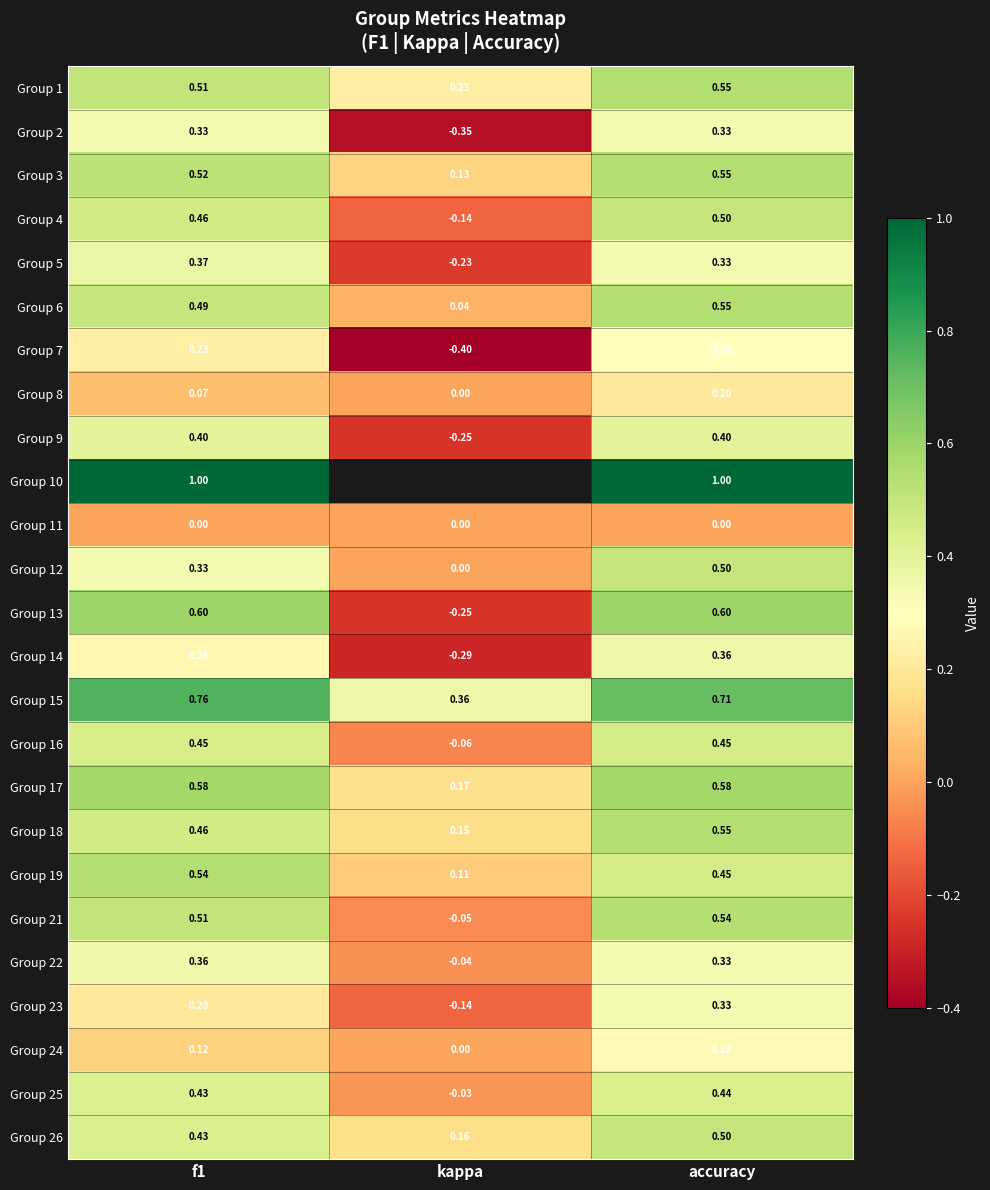

Which category has the lowest value in the Group 19 series?

kappa